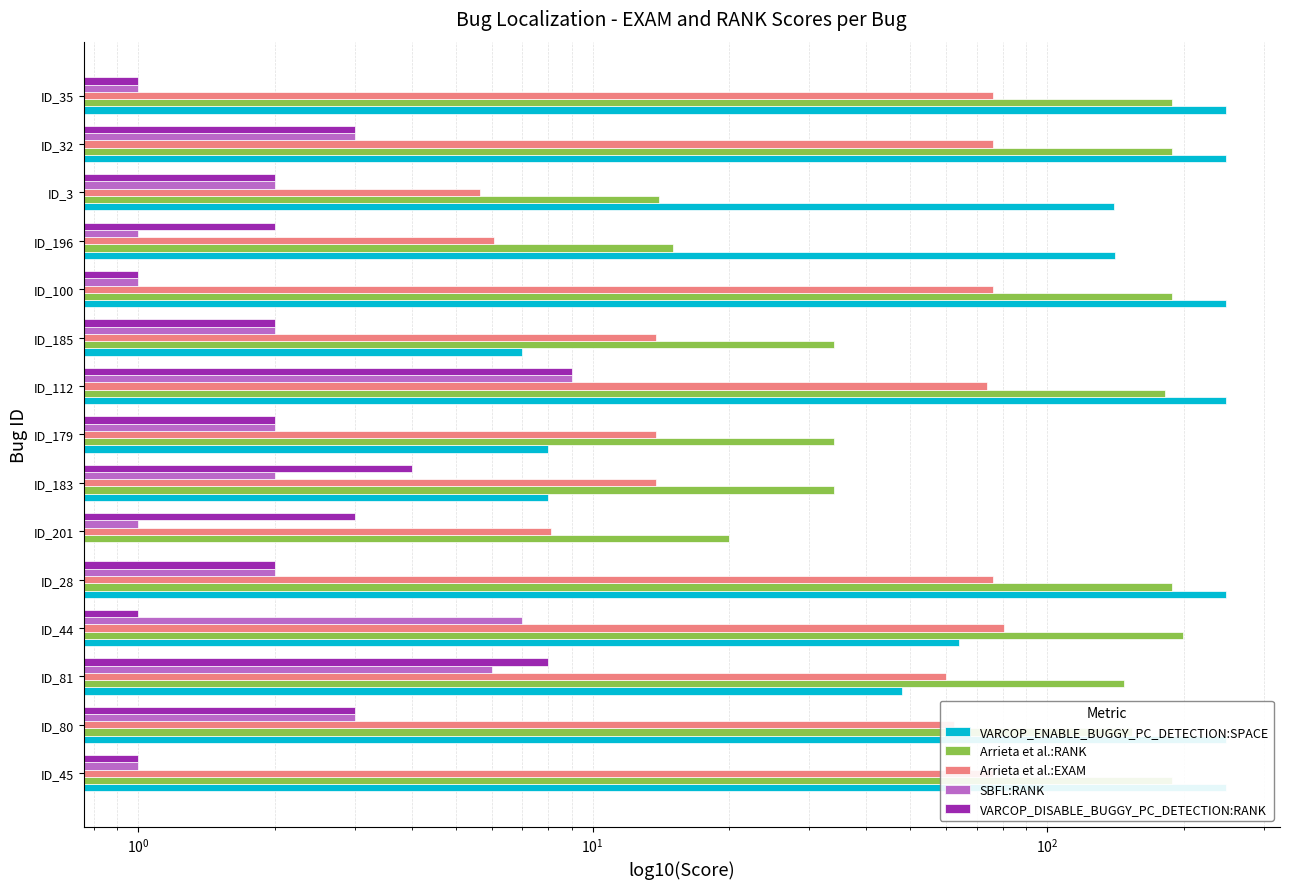

Count the number of categories in the chart.

15